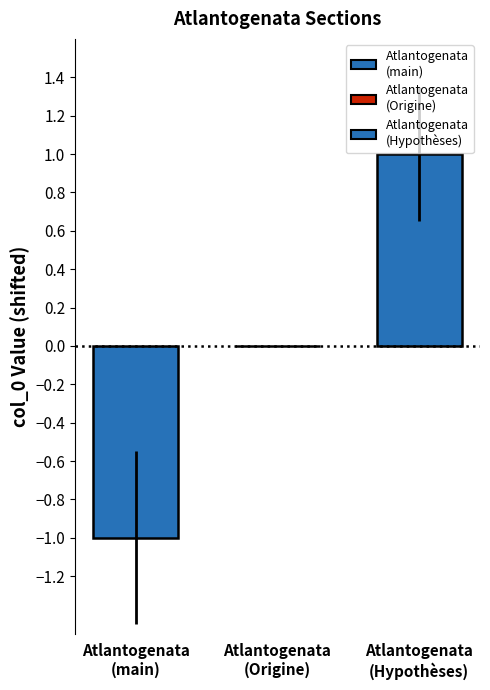

Is it true that the value at Row 2 is 1?

False